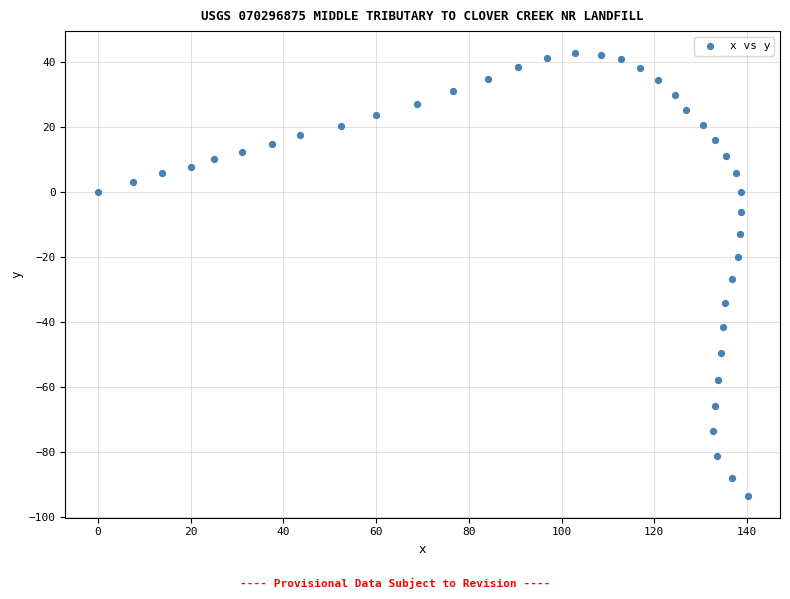

What is the range of X values (max minus min)?

140.1